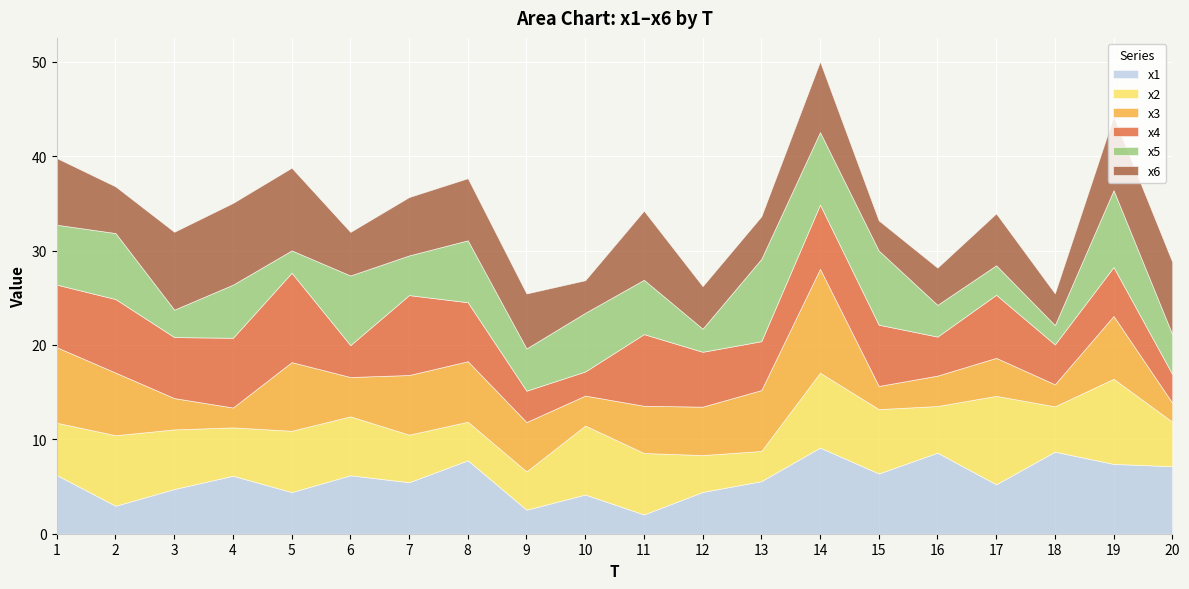

Which category has the highest value in the x4 series?

5